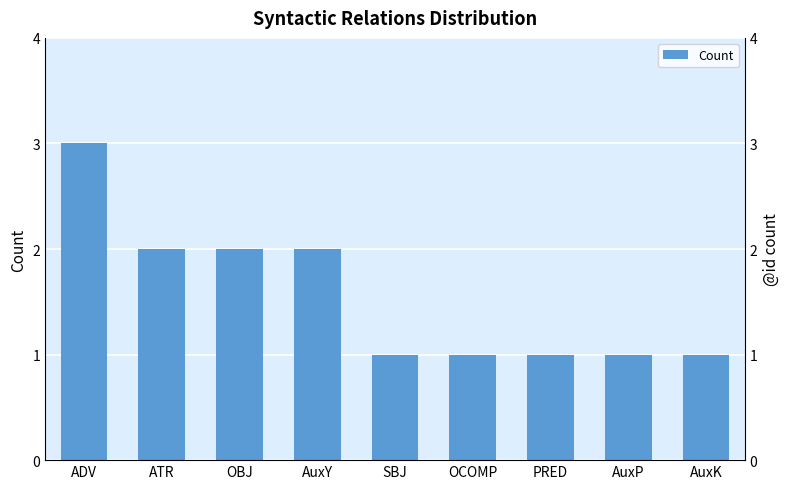

How many values are between 1 and 2?

8